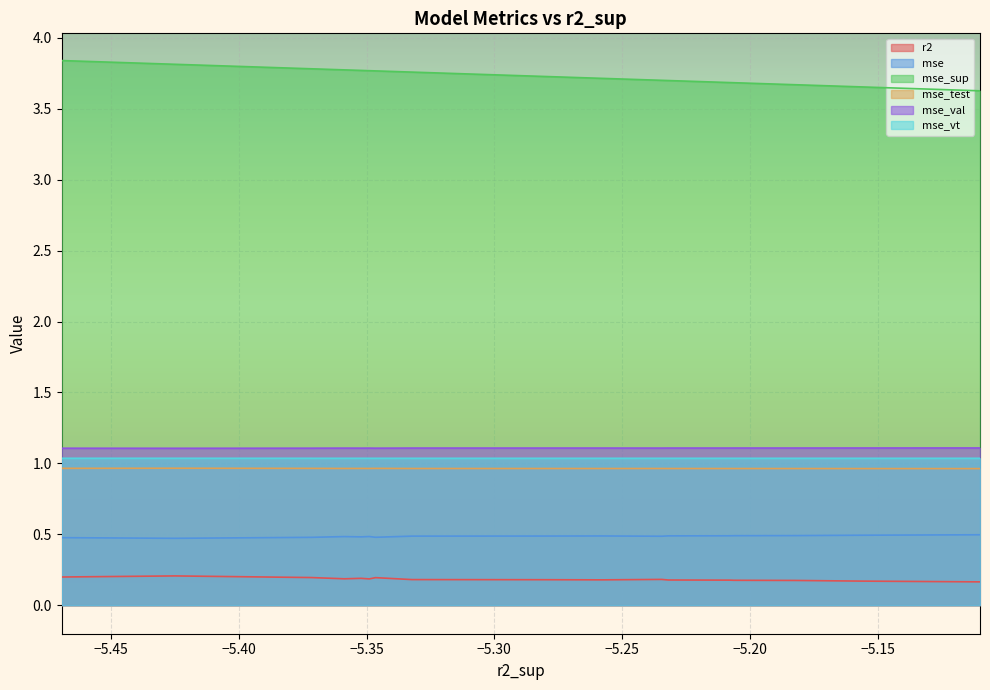

True or false: r2 and mse_sup intersect in this chart.

False